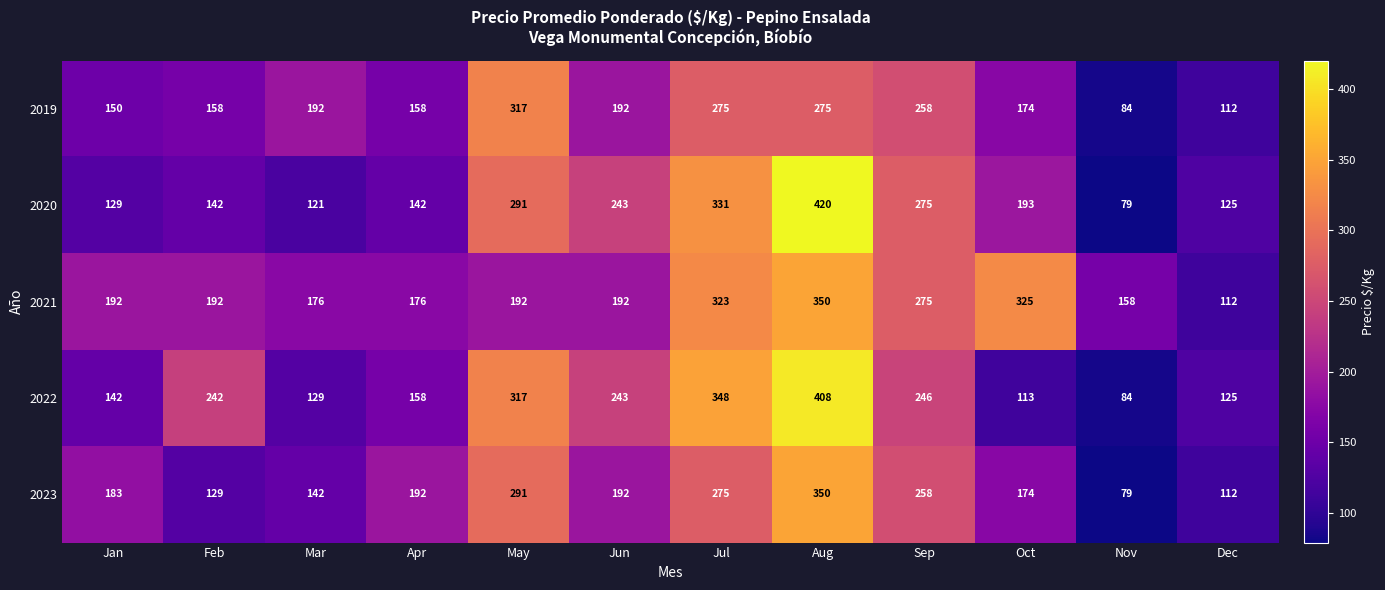

The 2021 series shows 112 at Dec. True or false?

True